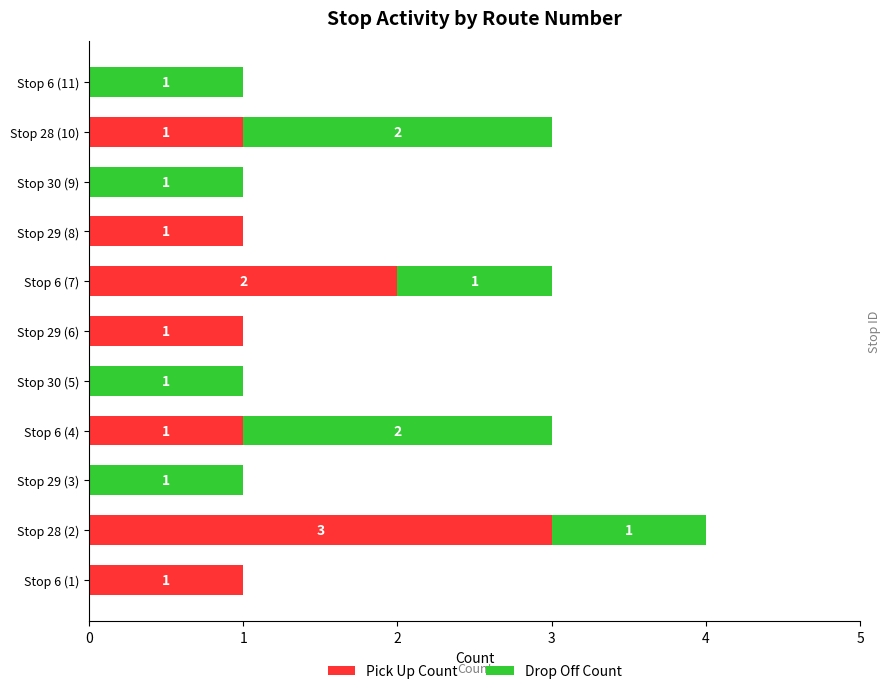

At which category is the sum across all series the highest?

Stop 28 (2)